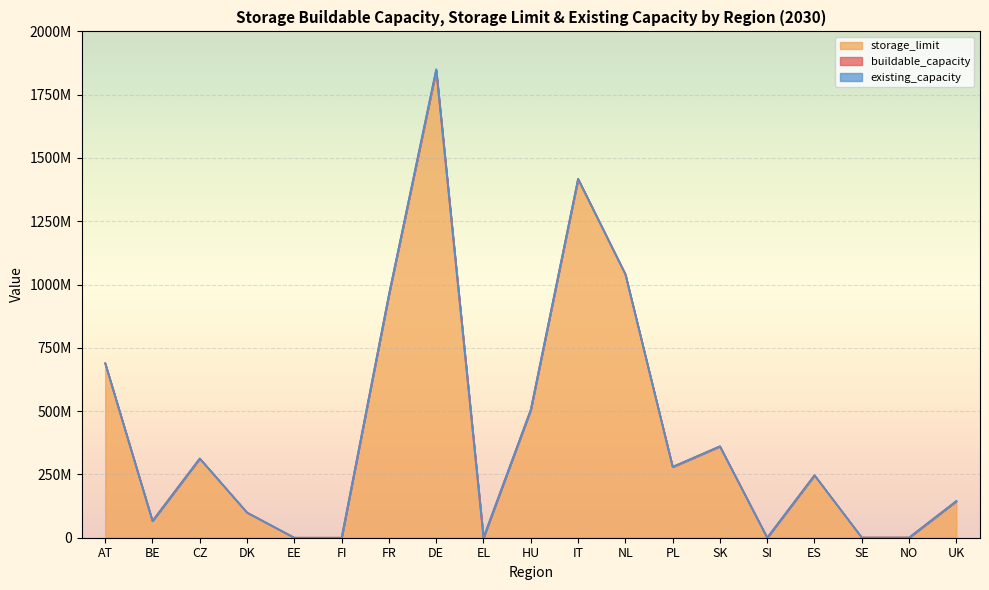

Is it true that buildable_capacity equals 1559535112.6 at FR?

False